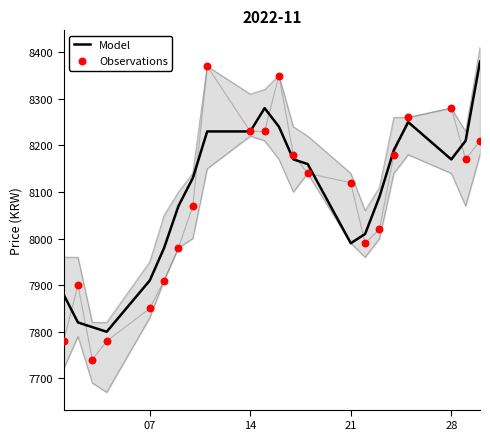

Which series has the largest total across all categories?

Model